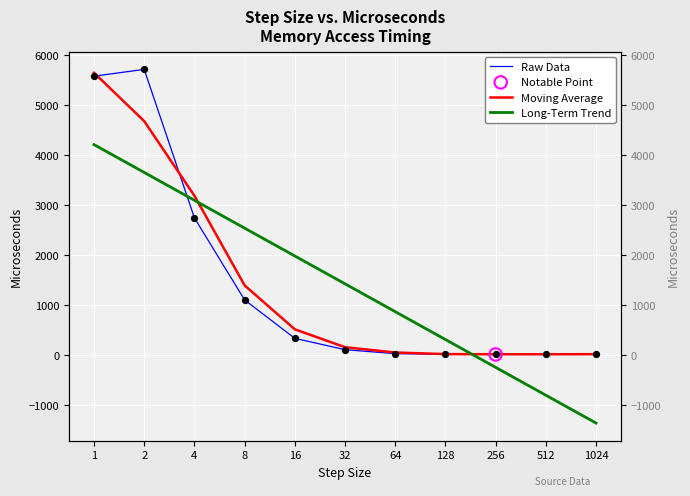

Which series contains the lowest Y value?

Long-Term Trend